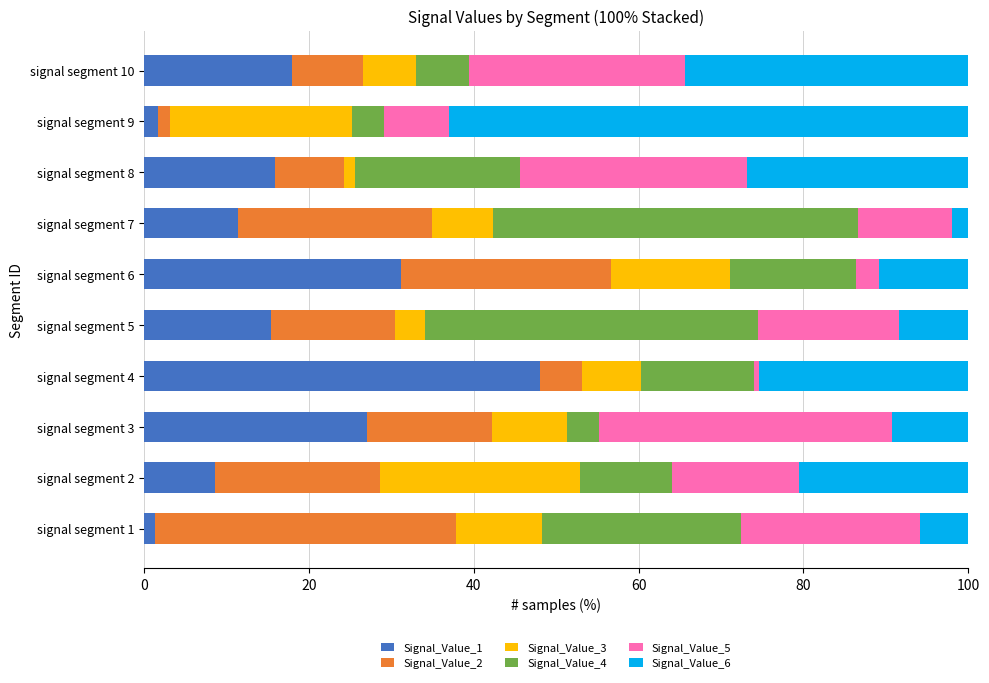

What is the sum of all Signal_Value_1 values?

178.8